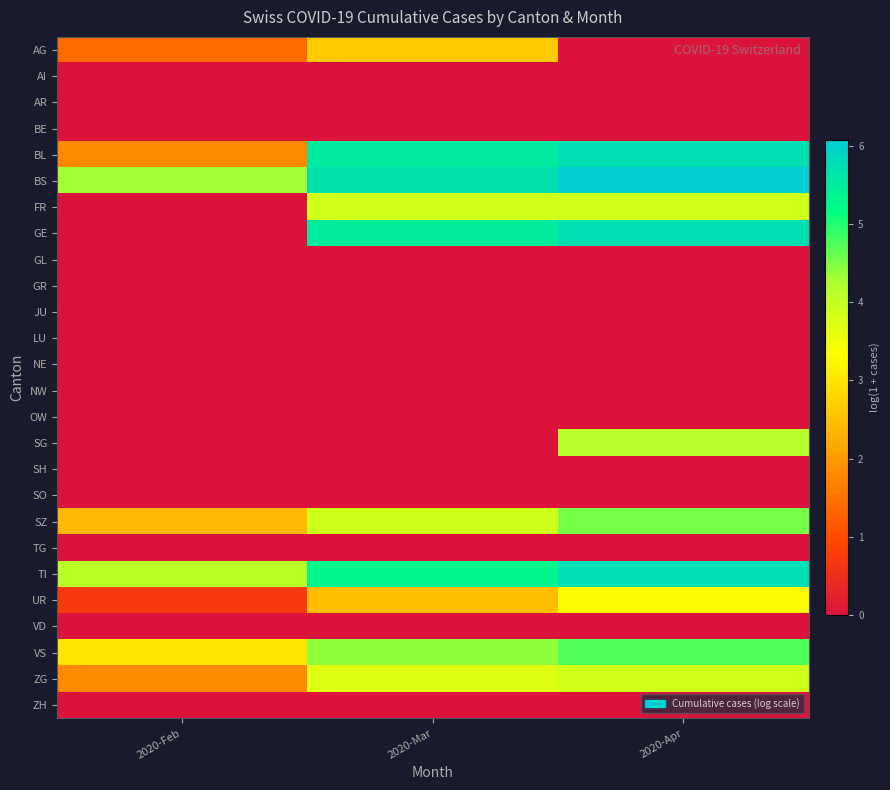

Reading left to right, extract all data points from this chart.

AG: 2020-Feb=1.4	2020-Mar=2.6	2020-Apr=0.0
AI: 2020-Feb=0.0	2020-Mar=0.0	2020-Apr=0.0
AR: 2020-Feb=0.0	2020-Mar=0.0	2020-Apr=0.0
BE: 2020-Feb=0.0	2020-Mar=0.0	2020-Apr=0.0
BL: 2020-Feb=1.8	2020-Mar=5.5	2020-Apr=5.7
BS: 2020-Feb=4.3	2020-Mar=5.7	2020-Apr=6.1
FR: 2020-Feb=0.0	2020-Mar=3.9	2020-Apr=3.9
GE: 2020-Feb=0.0	2020-Mar=5.5	2020-Apr=5.7
GL: 2020-Feb=0.0	2020-Mar=0.0	2020-Apr=0.0
GR: 2020-Feb=0.0	2020-Mar=0.0	2020-Apr=0.0
JU: 2020-Feb=0.0	2020-Mar=0.0	2020-Apr=0.0
LU: 2020-Feb=0.0	2020-Mar=0.0	2020-Apr=0.0
NE: 2020-Feb=0.0	2020-Mar=0.0	2020-Apr=0.0
NW: 2020-Feb=0.0	2020-Mar=0.0	2020-Apr=0.0
OW: 2020-Feb=0.0	2020-Mar=0.0	2020-Apr=0.0
SG: 2020-Feb=0.0	2020-Mar=0.0	2020-Apr=4.1
SH: 2020-Feb=0.0	2020-Mar=0.0	2020-Apr=0.0
SO: 2020-Feb=0.0	2020-Mar=0.0	2020-Apr=0.0
SZ: 2020-Feb=2.4	2020-Mar=3.9	2020-Apr=4.5
TG: 2020-Feb=0.0	2020-Mar=0.0	2020-Apr=0.0
TI: 2020-Feb=4.1	2020-Mar=5.3	2020-Apr=5.8
UR: 2020-Feb=0.7	2020-Mar=2.5	2020-Apr=3.3
VD: 2020-Feb=0.0	2020-Mar=0.0	2020-Apr=0.0
VS: 2020-Feb=3.0	2020-Mar=4.4	2020-Apr=4.7
ZG: 2020-Feb=1.8	2020-Mar=3.7	2020-Apr=3.9
ZH: 2020-Feb=0.0	2020-Mar=0.0	2020-Apr=0.0